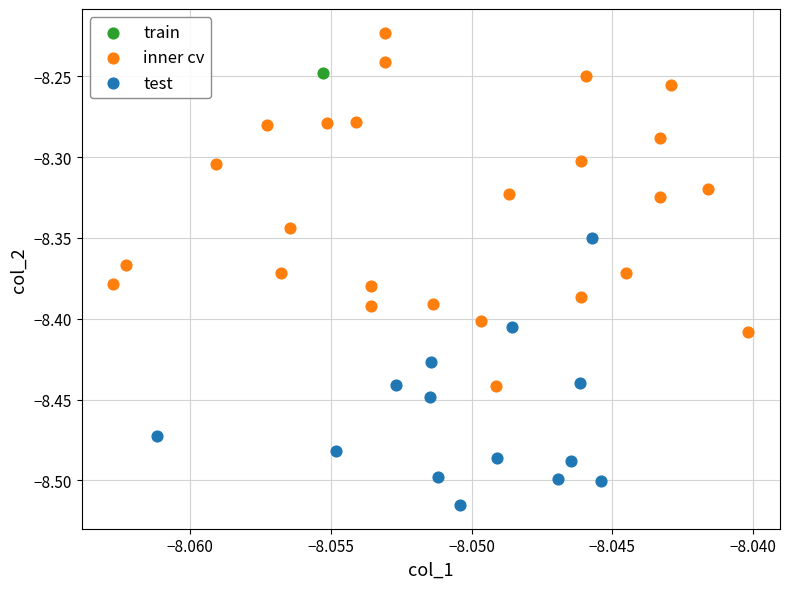

What are all the series names shown in the legend?

train, inner cv, test